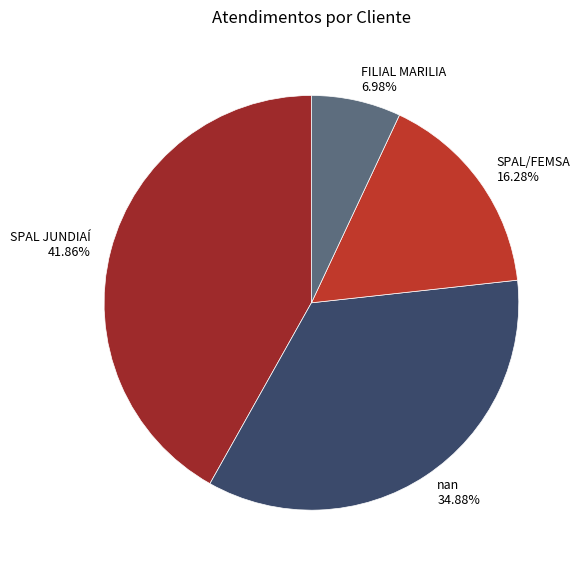

Which category has the smallest portion of the pie?

FILIAL MARILIA